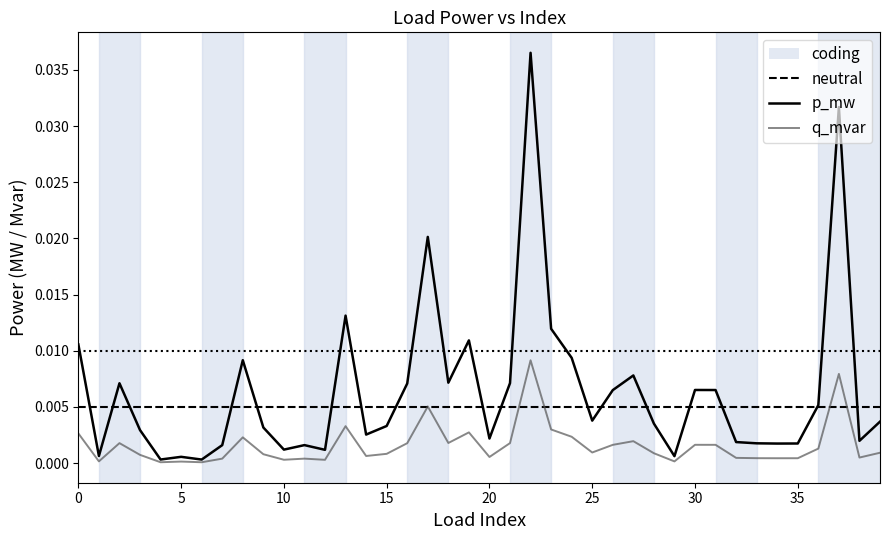

True or false: q_mvar has a value of 0.0 at 34.

False